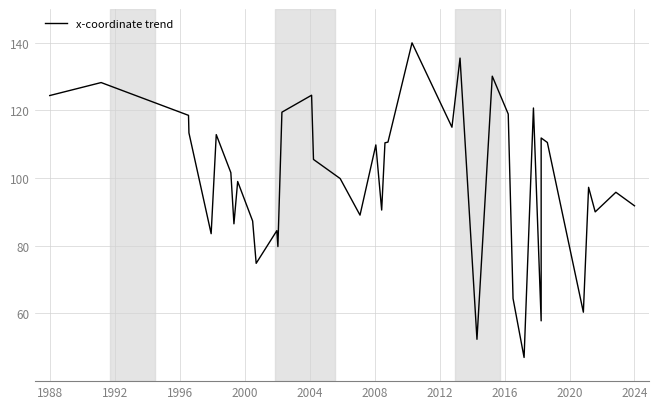

What is the difference between the maximum and minimum values?

93.0